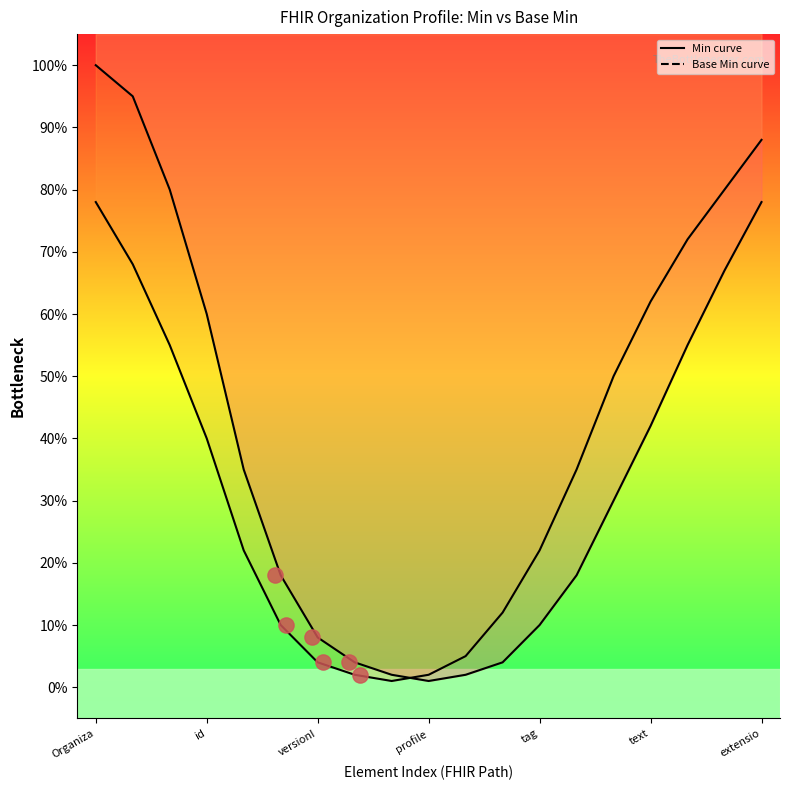

Which has a higher value, Organization.meta or Organization.meta.profile:fr?

Organization.meta